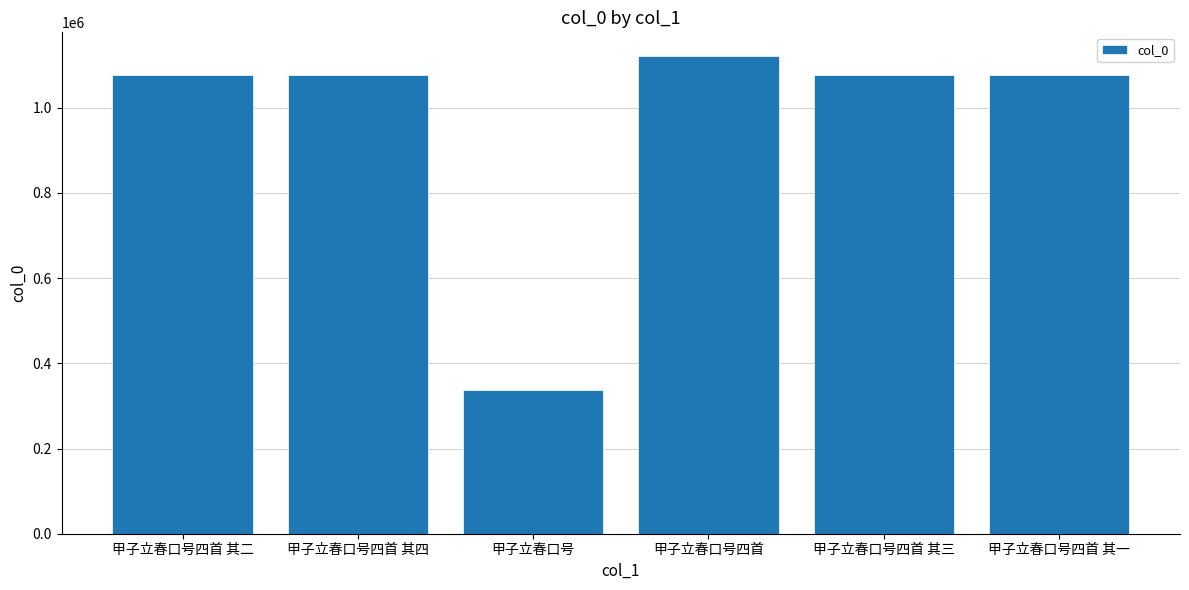

What is the label of the 3rd bar from the right?

甲子立春口号四首